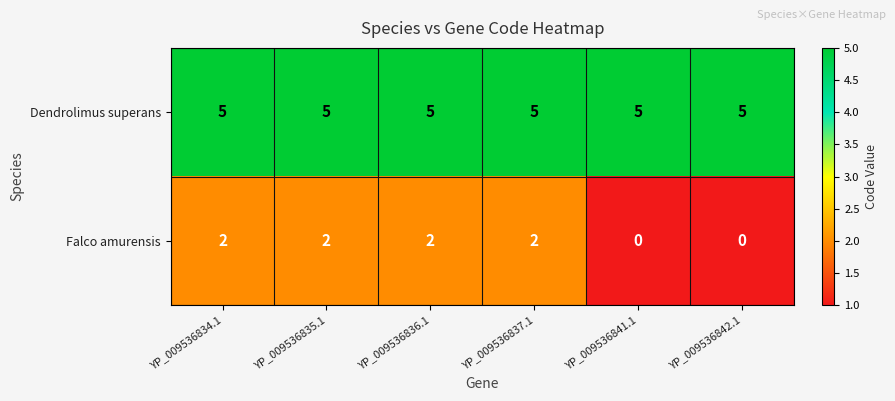

What is the spread (max minus min) of values at YP_009536836.1?

3